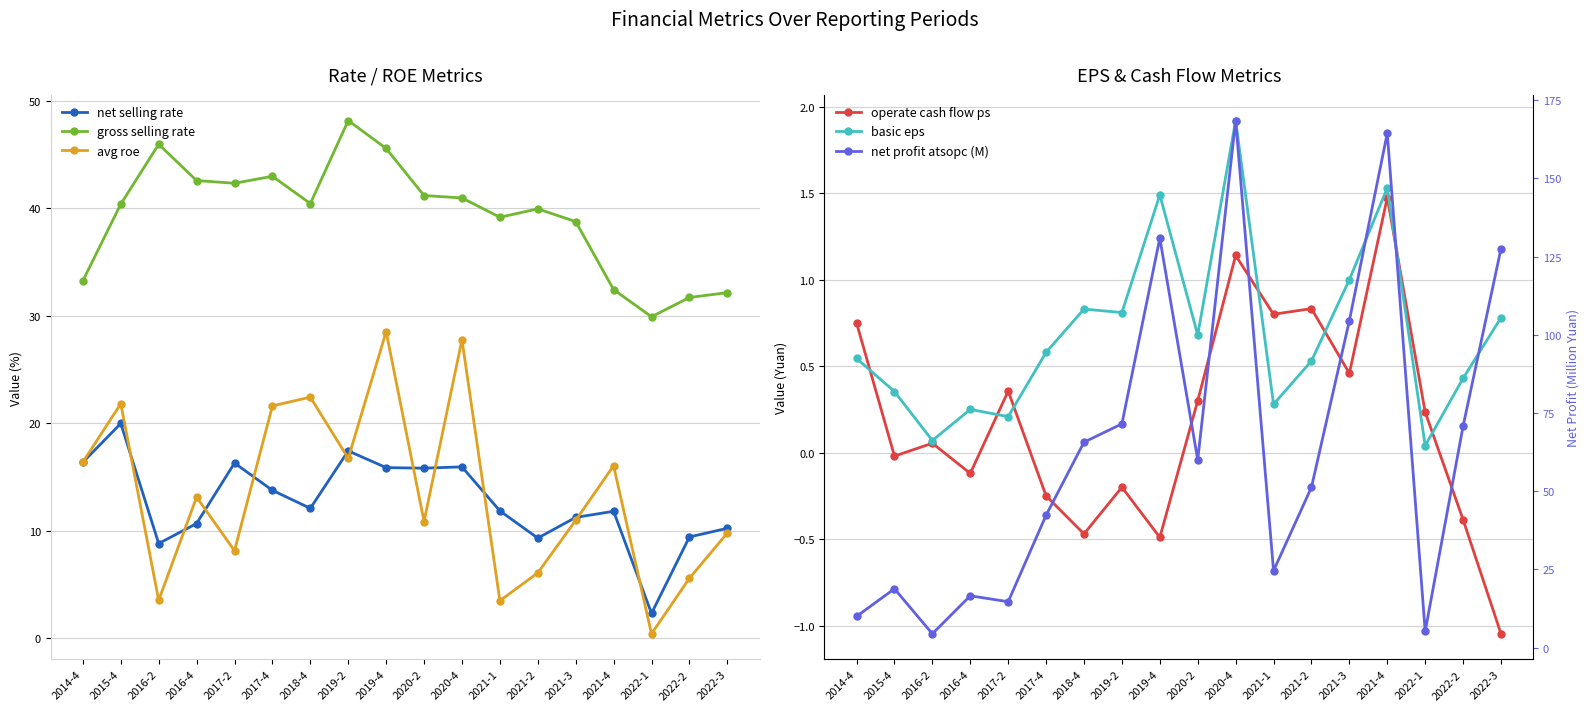

Where is operate cash flow ps nearest to the value 0?

2015-4